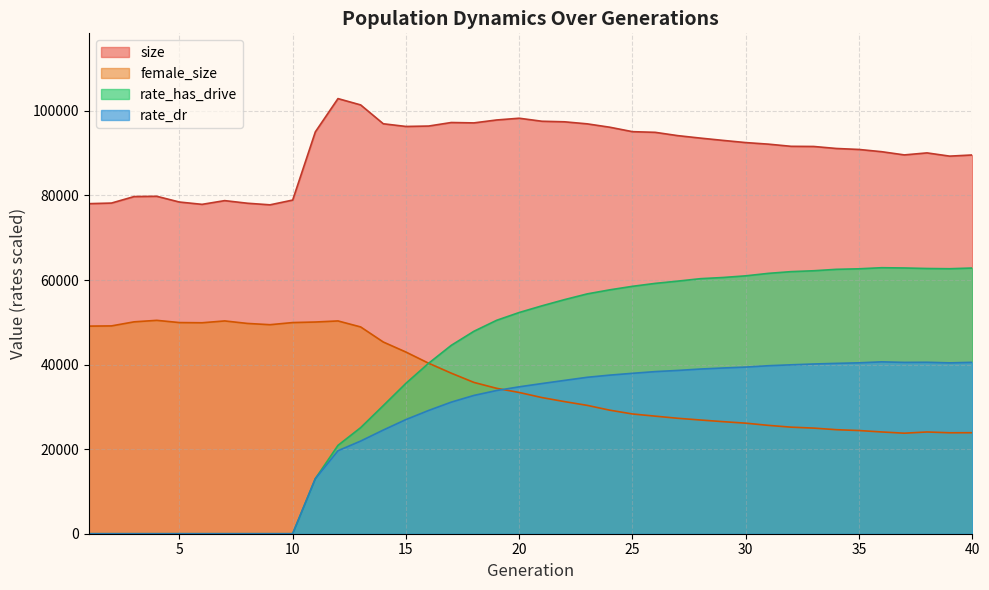

Reading left to right, list all the values displayed in this chart.

size: 78051.0	78192.0	79729.0	79796.0	78438.0	77890.0	78771.0	78155.0	77776.0	78901.0	95023.0	102897.0	101404.0	96945.0	96309.0	96406.0	97242.0	97152.0	97841.0	98255.0	97544.0	97409.0	96927.0	96127.0	95078.0	94922.0	94139.0	93554.0	93013.0	92496.0	92126.0	91613.0	91576.0	91102.0	90869.0	90339.0	89581.0	90057.0	89292.0	89567.0
female_size: 49094.0	49143.0	50106.0	50460.0	49933.0	49887.0	50320.0	49730.0	49429.0	49934.0	50063.0	50319.0	48900.0	45333.0	42959.0	40322.0	37969.0	35782.0	34387.0	33401.0	32199.0	31242.0	30354.0	29212.0	28319.0	27803.0	27299.0	26891.0	26500.0	26142.0	25623.0	25200.0	24976.0	24601.0	24400.0	24064.0	23773.0	24061.0	23873.0	23887.0
rate_has_drive: 0.0	0.0	0.0	0.0	0.0	0.0	0.0	0.0	0.0	0.0	13019.1	20892.9	25083.5	30297.1	35568.6	40304.9	44546.4	47871.3	50461.6	52314.1	53887.3	55357.8	56712.5	57676.5	58505.8	59197.9	59735.3	60311.3	60592.8	60984.6	61569.7	61976.6	62186.0	62523.4	62648.2	62904.2	62841.7	62718.6	62664.9	62830.0
rate_dr: 0.0	0.0	0.0	0.0	0.0	0.0	0.0	0.0	0.0	0.0	13019.1	19630.5	21910.0	24521.4	26997.0	29148.9	31118.8	32704.8	33862.6	34740.3	35511.6	36256.8	36993.5	37508.2	37933.4	38335.5	38612.6	38944.4	39191.4	39408.6	39727.6	39943.0	40135.9	40284.9	40415.0	40646.6	40516.0	40545.2	40404.5	40532.7